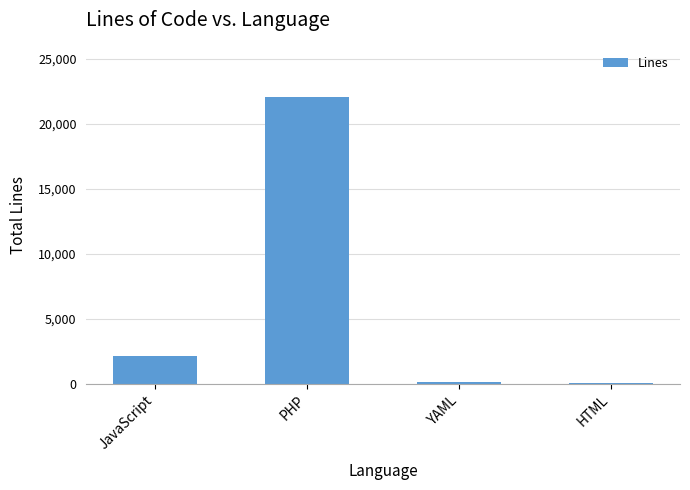

Reading left to right, what are all the values shown in this chart?

JavaScript=2119	PHP=22068	YAML=139	HTML=16